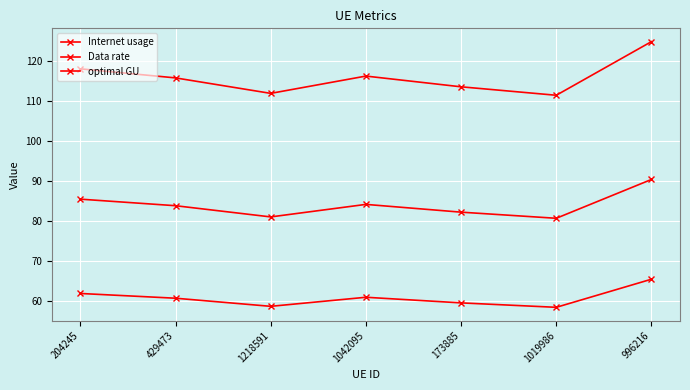

Does the chart have visible grid lines?

Yes